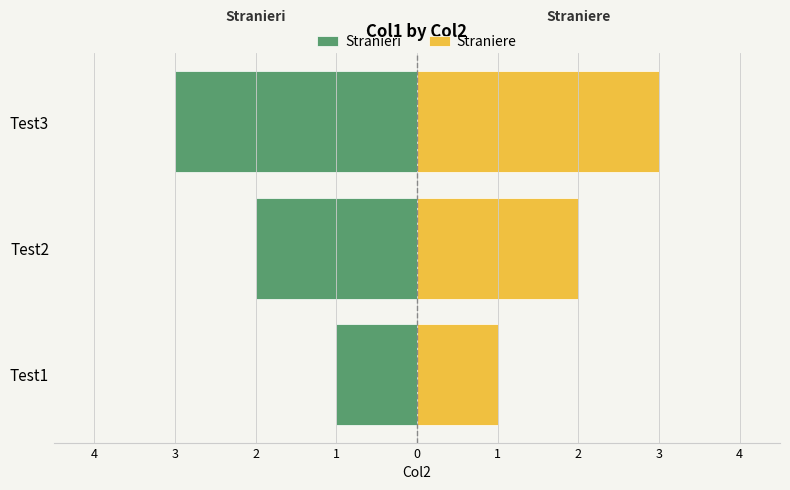

Which series changed the most between Test2 and Test3?

Stranieri